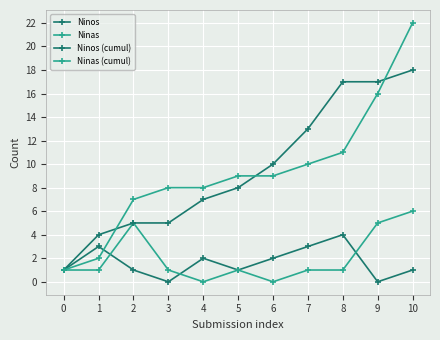

The value of Ninas (cumul) at 0 is 3. True or false?

False